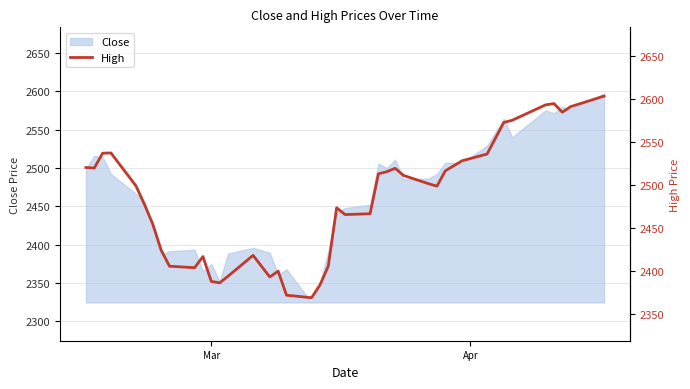

How many data points does each series have?

40